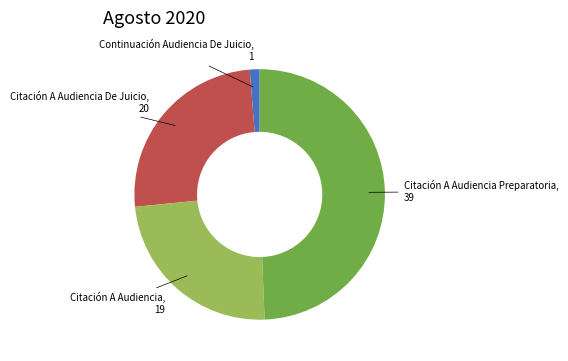

Is there any slice that represents more than half of the pie?

No